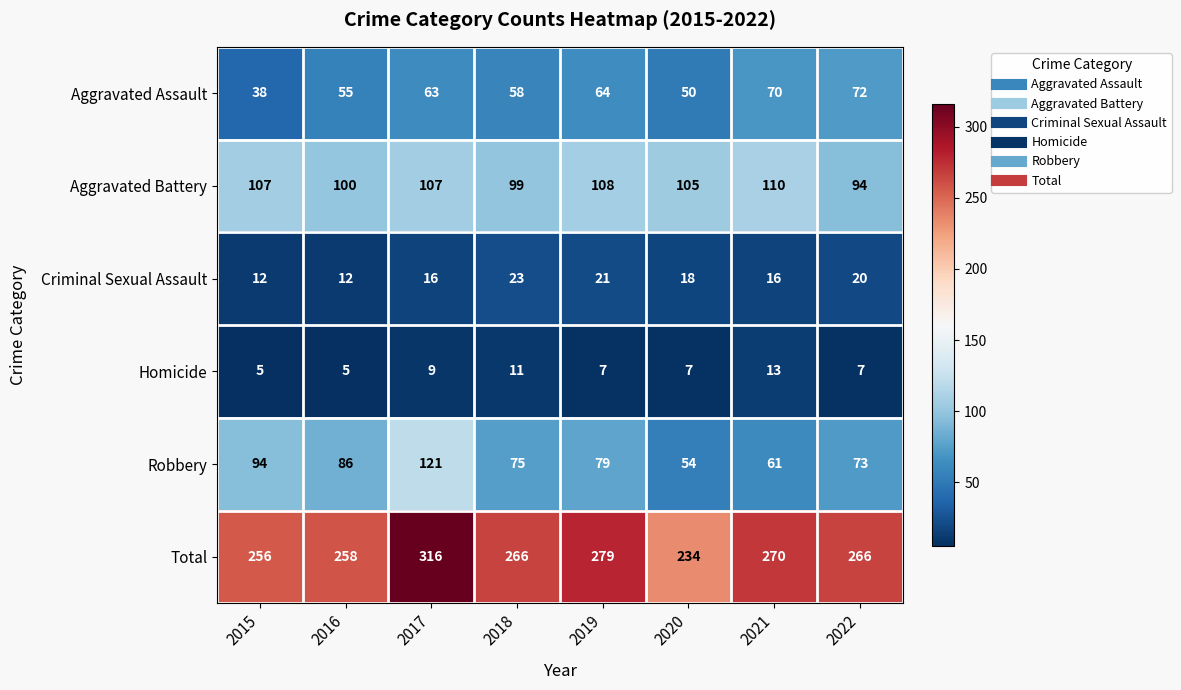

Where does the Homicide series first go above 7?

2017